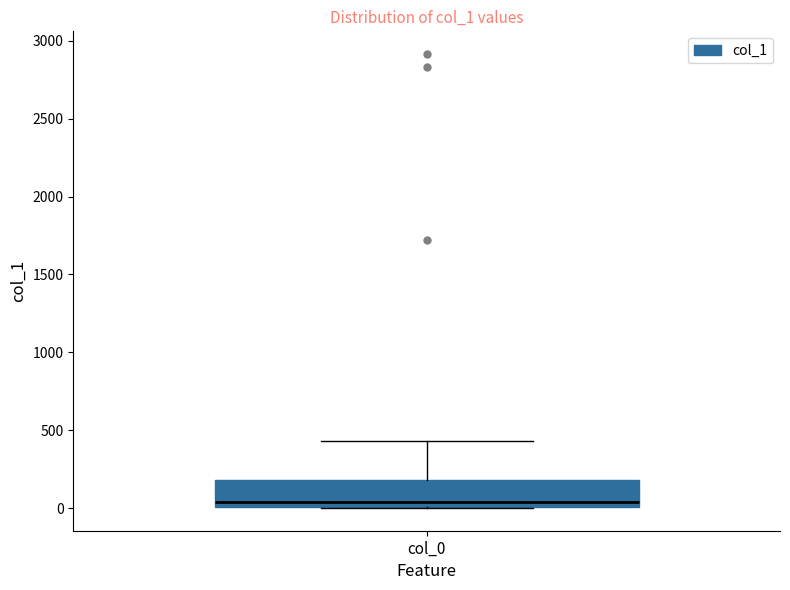

Transcribe this box plot: give where the median line is, the range the box spans, and where the two whiskers end, as read against the y-axis. The values are not printed on the chart, so give them approximately, as read against the axis.

median 50, box 0 to 200, whiskers 0 to 450